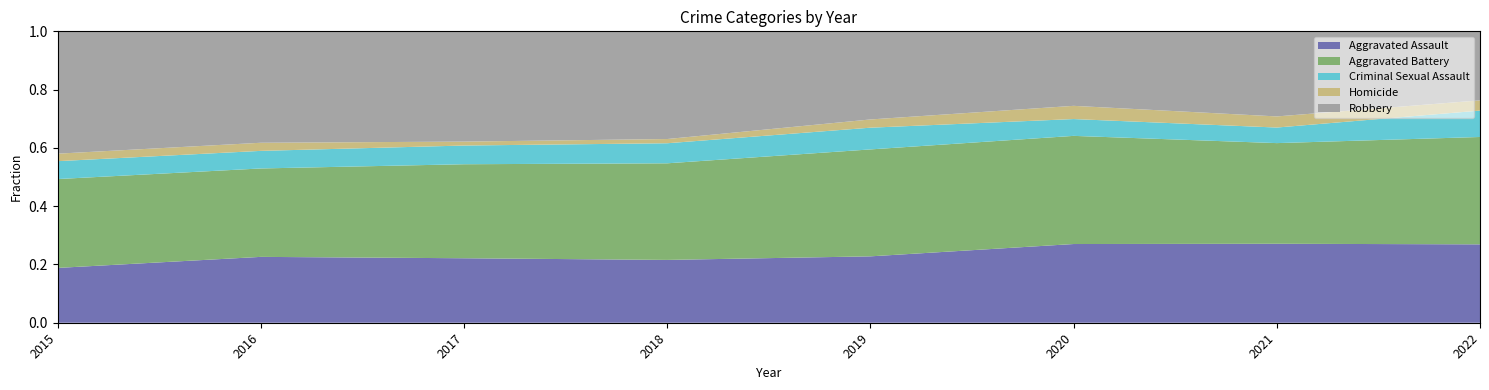

Reading right to left, transcribe all the data shown in this chart.

Aggravated Assault: 92	142	131	113	119	131	146	95
Aggravated Battery: 126	181	180	182	183	191	196	154
Criminal Sexual Assault: 31	28	28	37	38	38	39	31
Homicide: 12	20	22	14	8	8	18	13
Robbery: 81	153	124	150	204	224	247	212